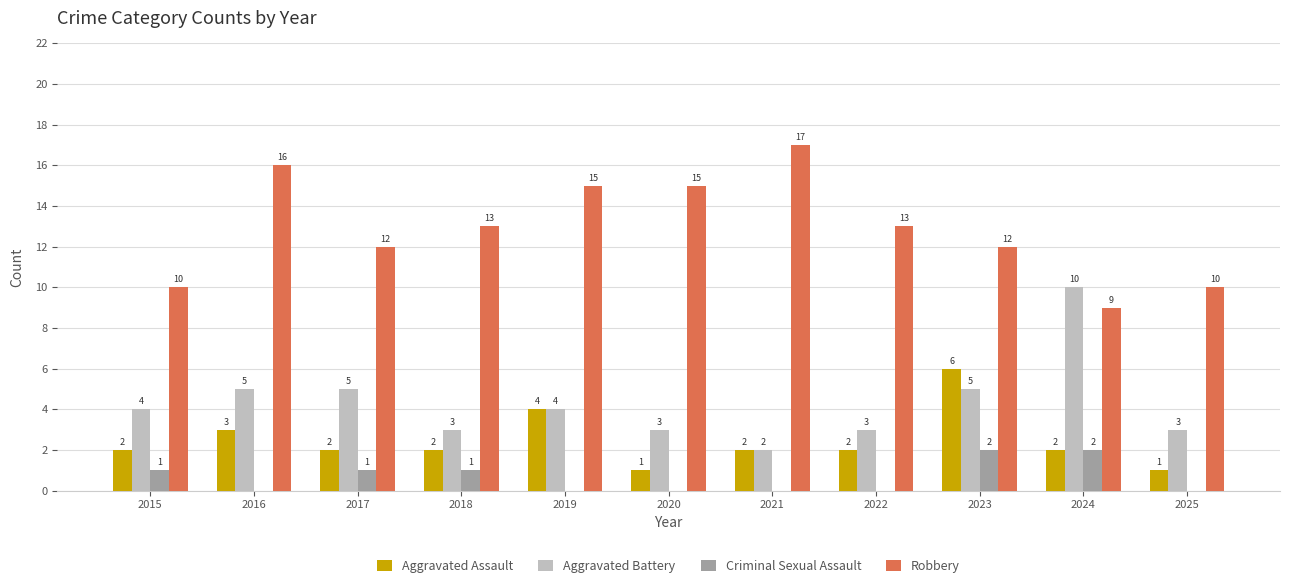

What is the average value of the Aggravated Battery series?

4